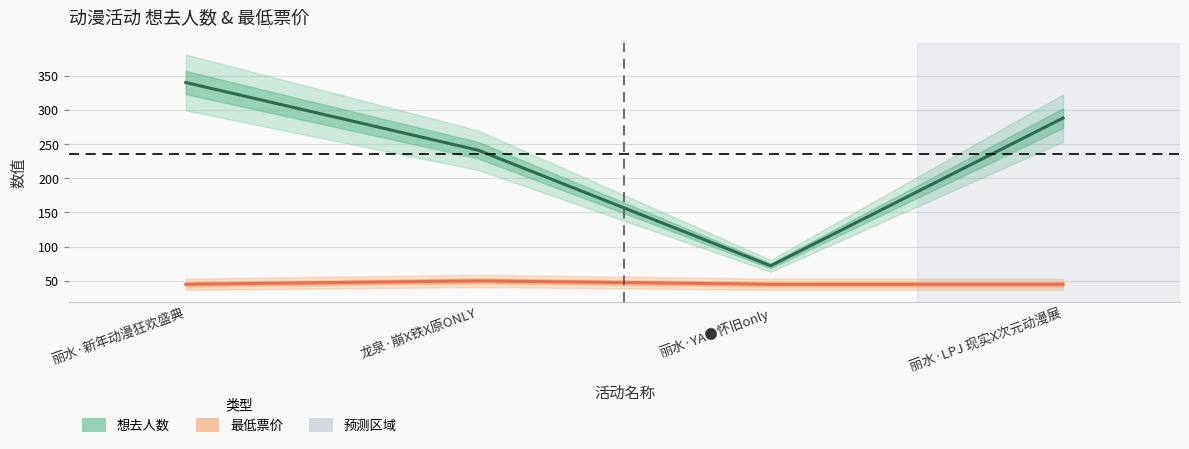

Count the 最低票价 values in the range 45 to 50.

4